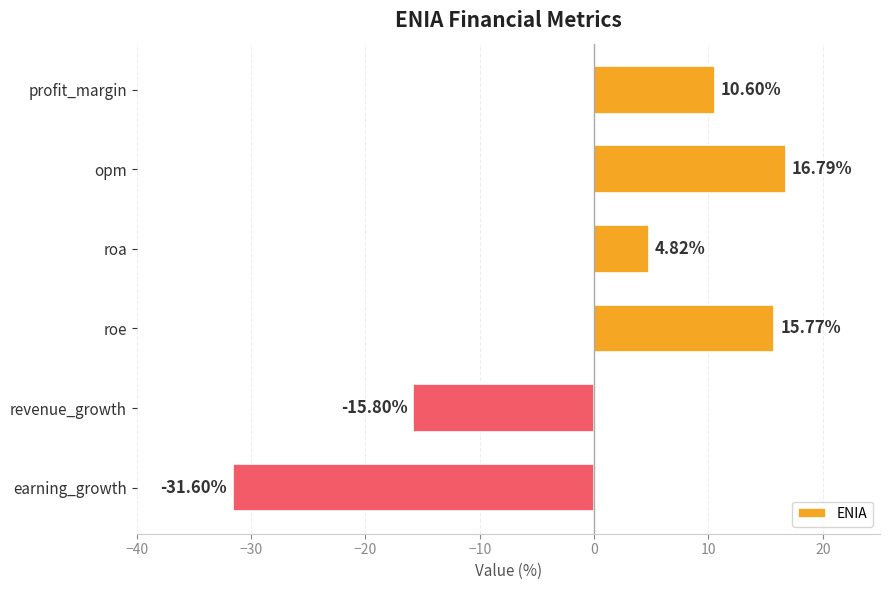

At which category does the chart reach its minimum across all series?

earning_growth